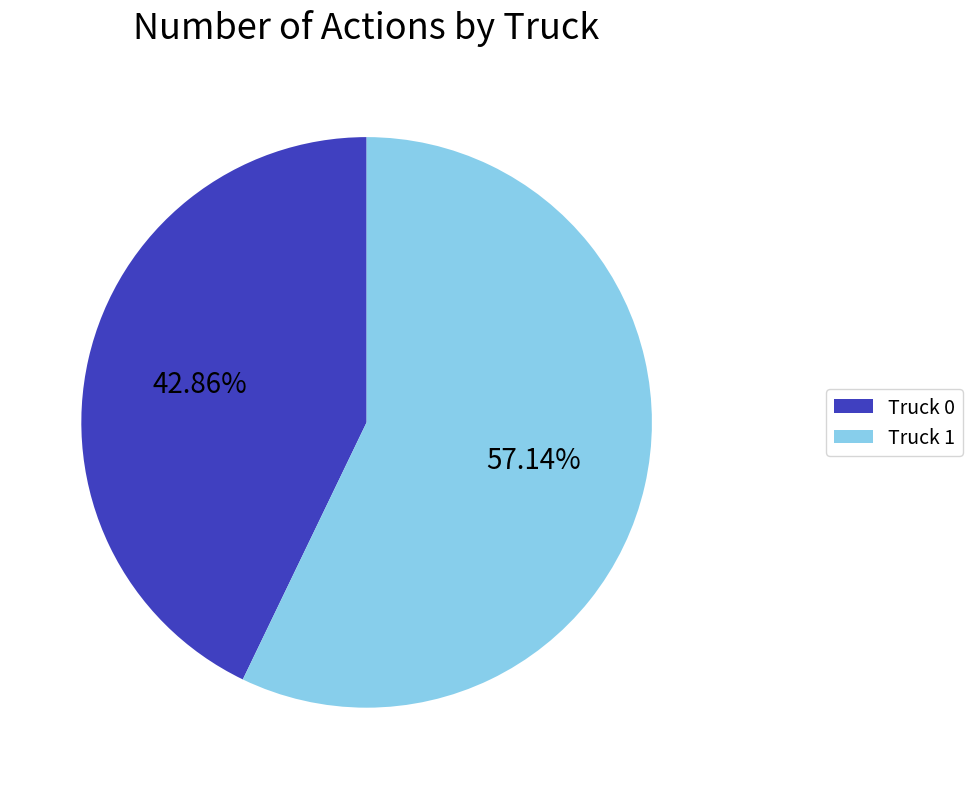

True or false: Truck 0 accounts for 43% of the total.

True